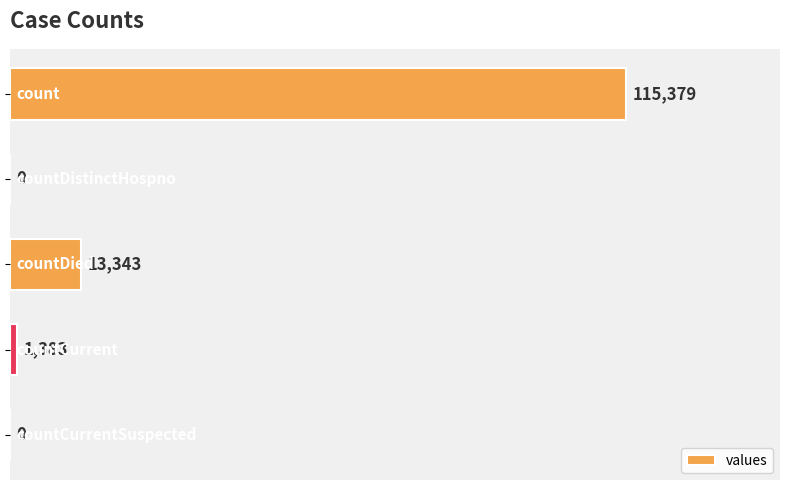

What is the sum of all values?

130105